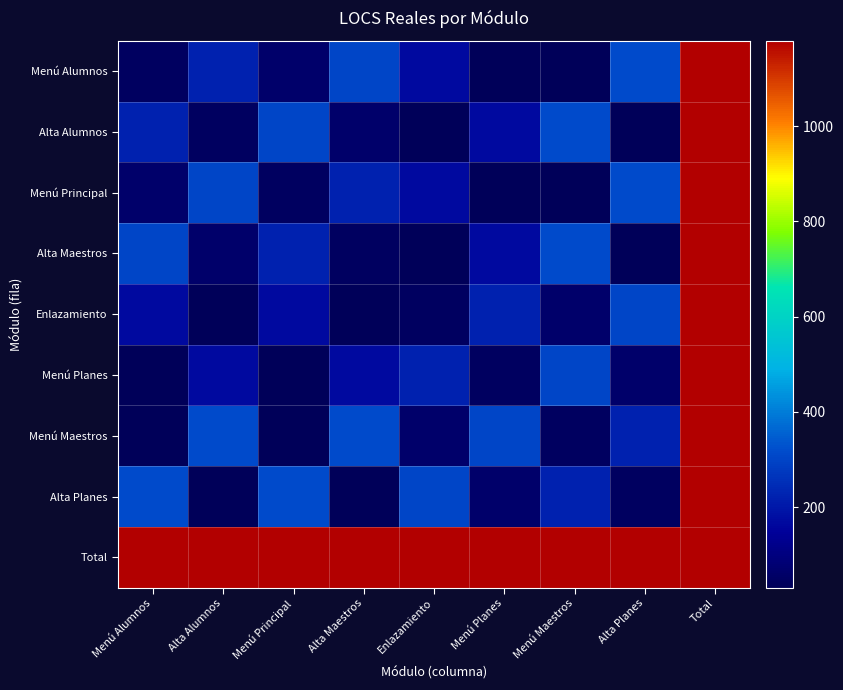

Which series has the largest range (max minus min)?

Menú Alumnos